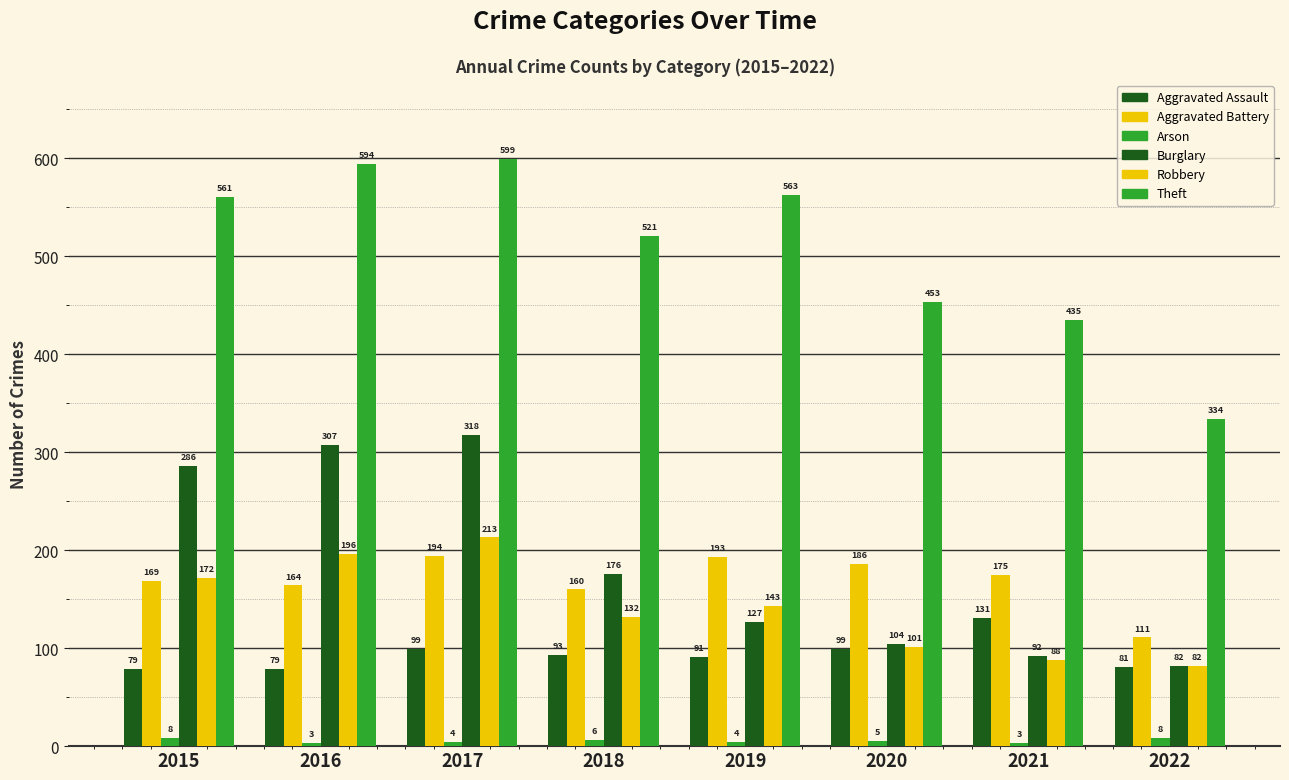

Reading right to left, transcribe all the data shown in this chart.

Aggravated Assault: 2022=81	2021=131	2020=99	2019=91	2018=93	2017=99	2016=79	2015=79
Aggravated Battery: 2022=111	2021=175	2020=186	2019=193	2018=160	2017=194	2016=164	2015=169
Arson: 2022=8	2021=3	2020=5	2019=4	2018=6	2017=4	2016=3	2015=8
Burglary: 2022=82	2021=92	2020=104	2019=127	2018=176	2017=318	2016=307	2015=286
Robbery: 2022=82	2021=88	2020=101	2019=143	2018=132	2017=213	2016=196	2015=172
Theft: 2022=334	2021=435	2020=453	2019=563	2018=521	2017=599	2016=594	2015=561